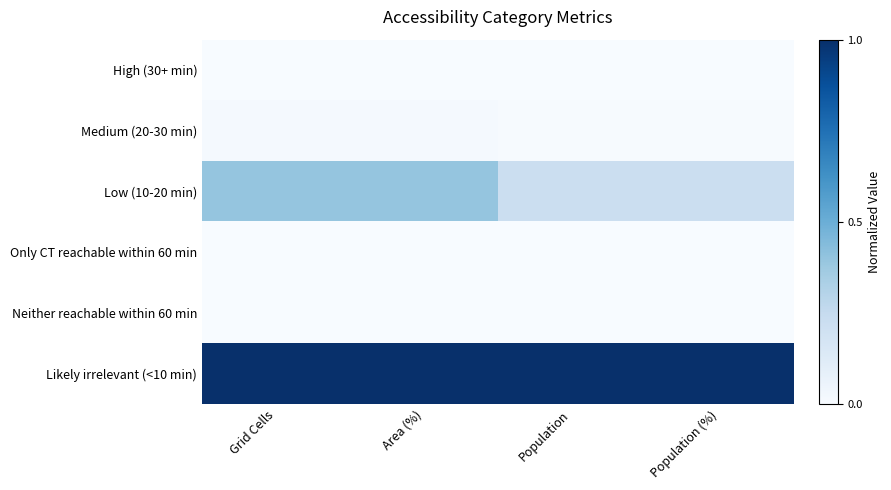

At which label is Neither reachable within 60 min closest to 0?

Grid Cells